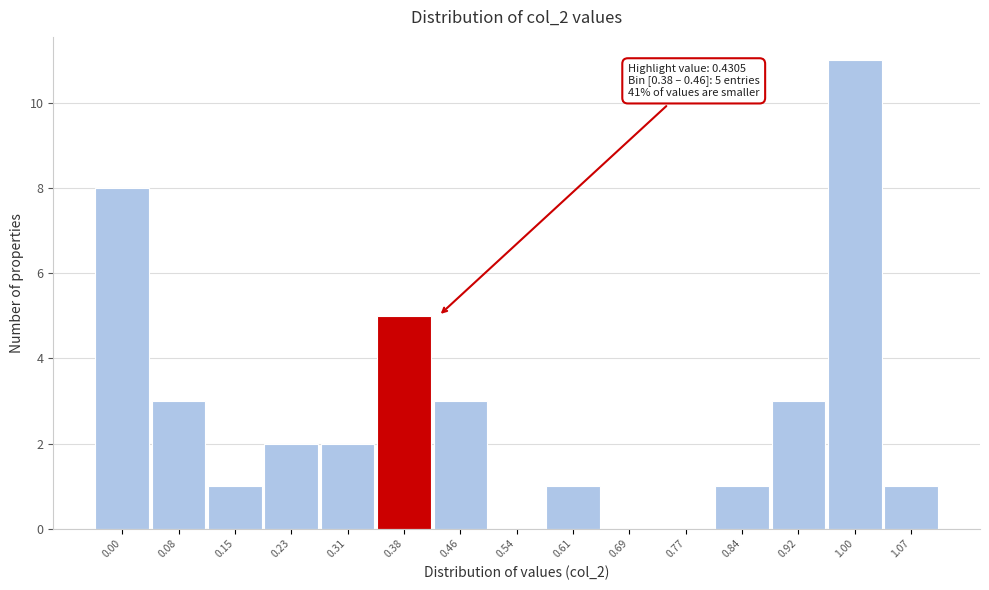

Reading right to left, list all the values displayed in this chart.

1.07=1	1.00=11	0.92=3	0.84=1	0.77=0	0.69=0	0.61=1	0.54=0	0.46=3	0.38=5	0.31=2	0.23=2	0.15=1	0.08=3	0.00=8